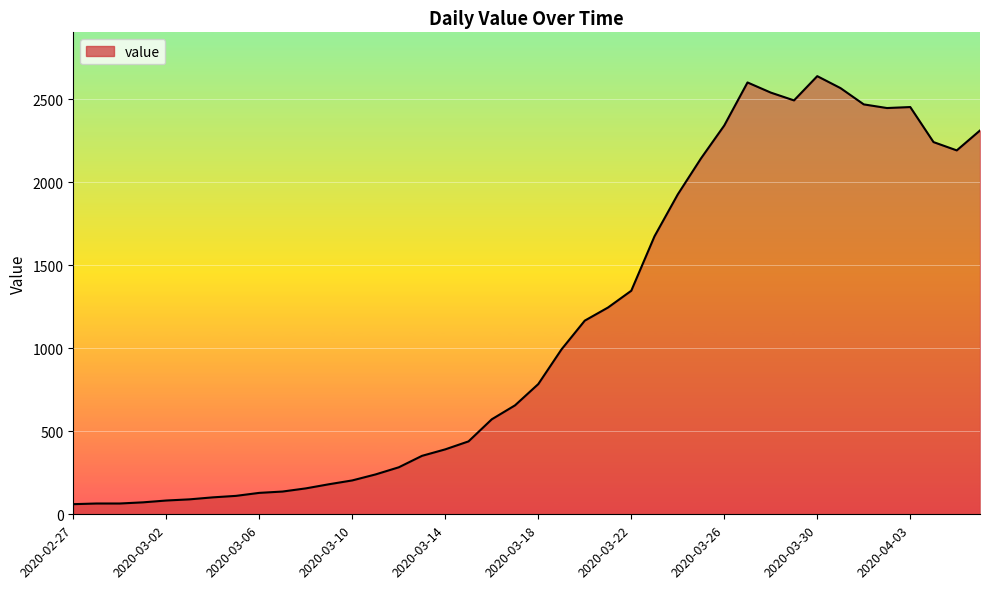

What is the difference between the maximum and minimum values?

2577